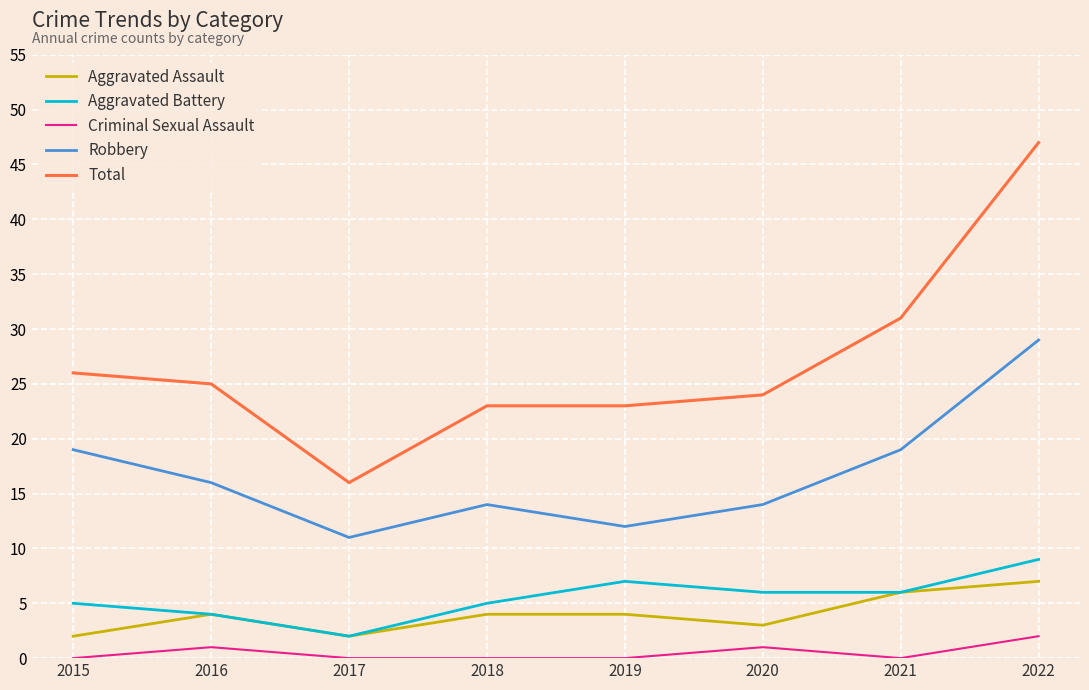

Reading left to right, list all the values displayed in this chart.

Aggravated Assault: 2	4	2	4	4	3	6	7
Aggravated Battery: 5	4	2	5	7	6	6	9
Criminal Sexual Assault: 0	1	0	0	0	1	0	2
Robbery: 19	16	11	14	12	14	19	29
Total: 26	25	16	23	23	24	31	47